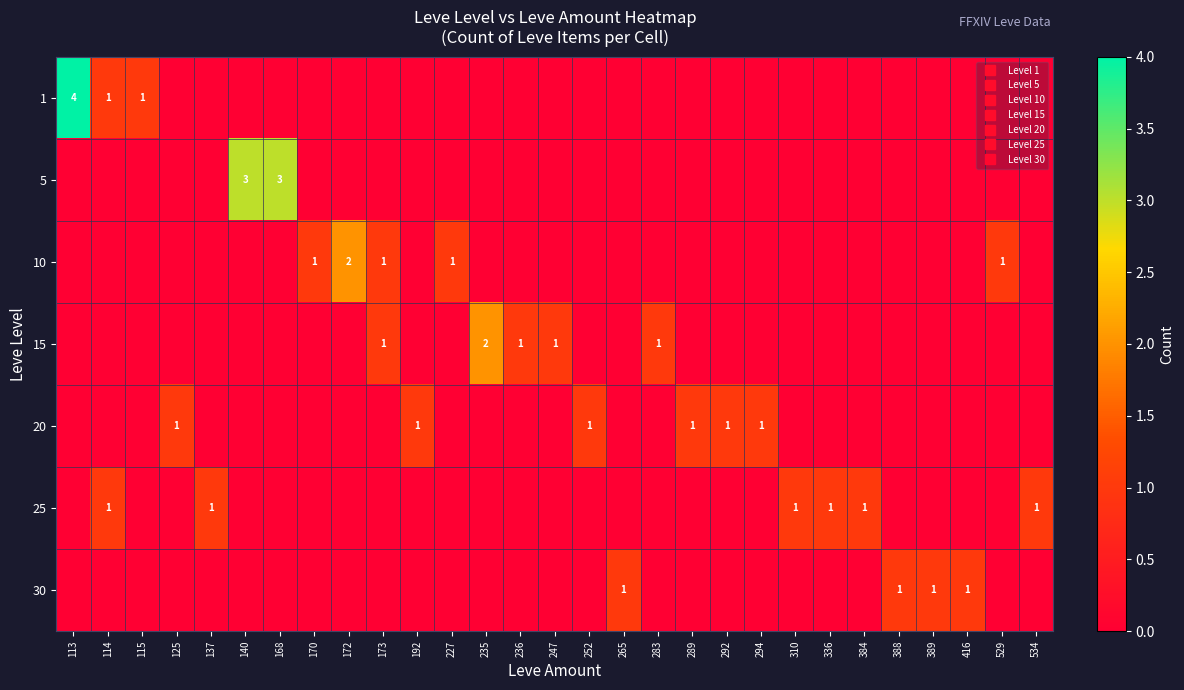

True or false: 30 has a value of 0 at 137.

True